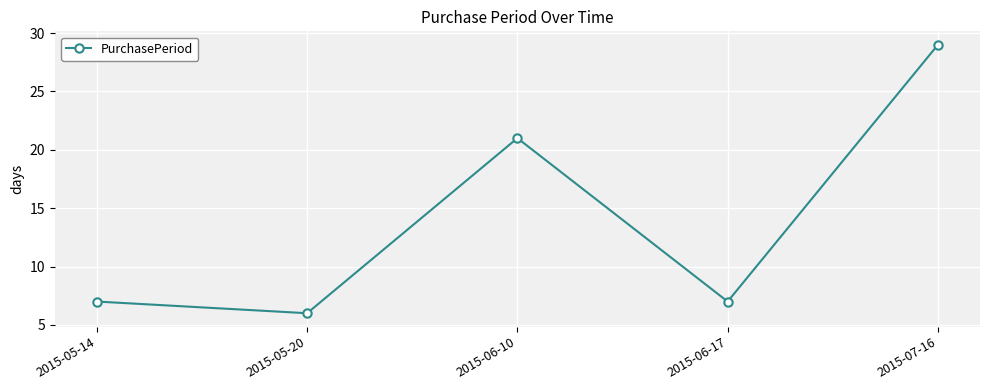

True or false: there are more than 1 points higher than both neighbors.

False